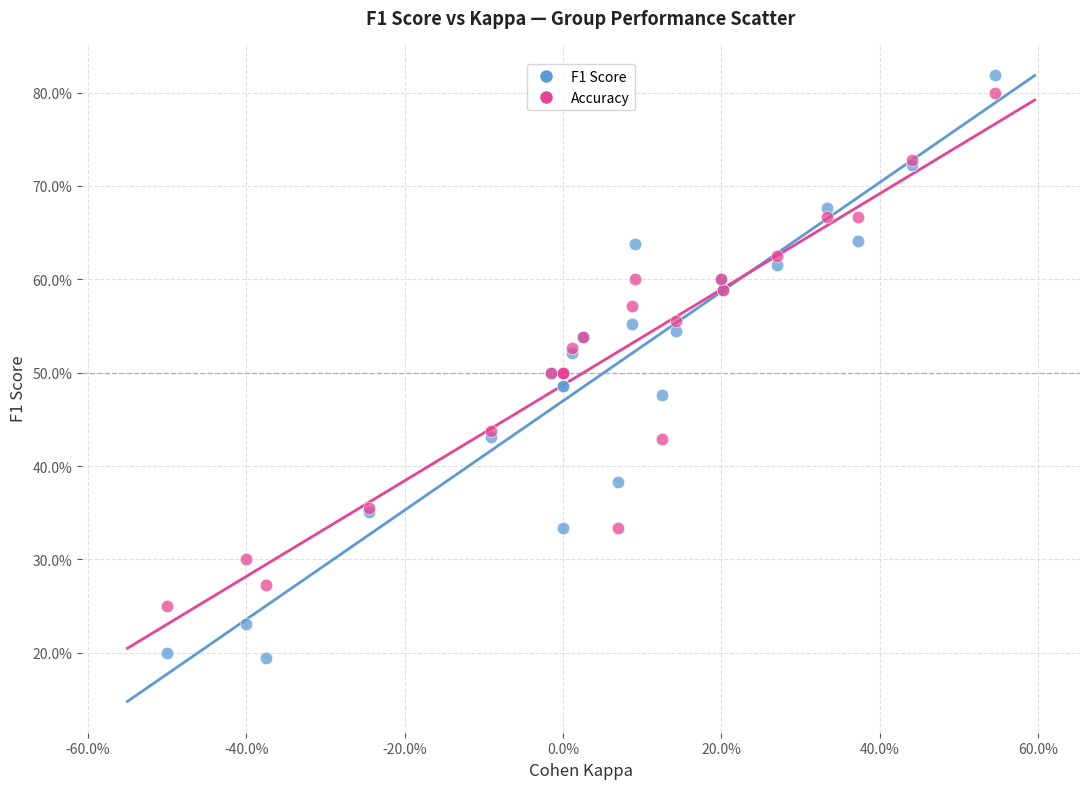

What are all the series names shown in the legend?

F1 Score, Accuracy